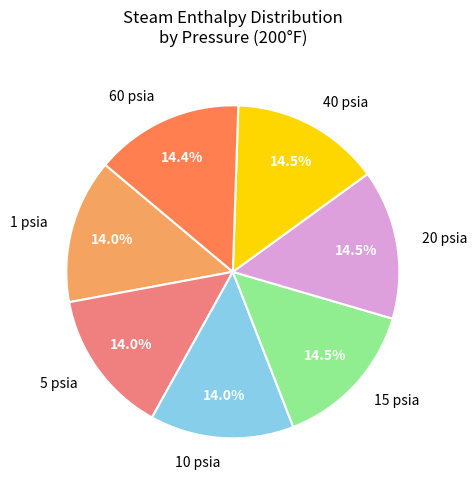

Does 40 psia represent more than half of the total?

No